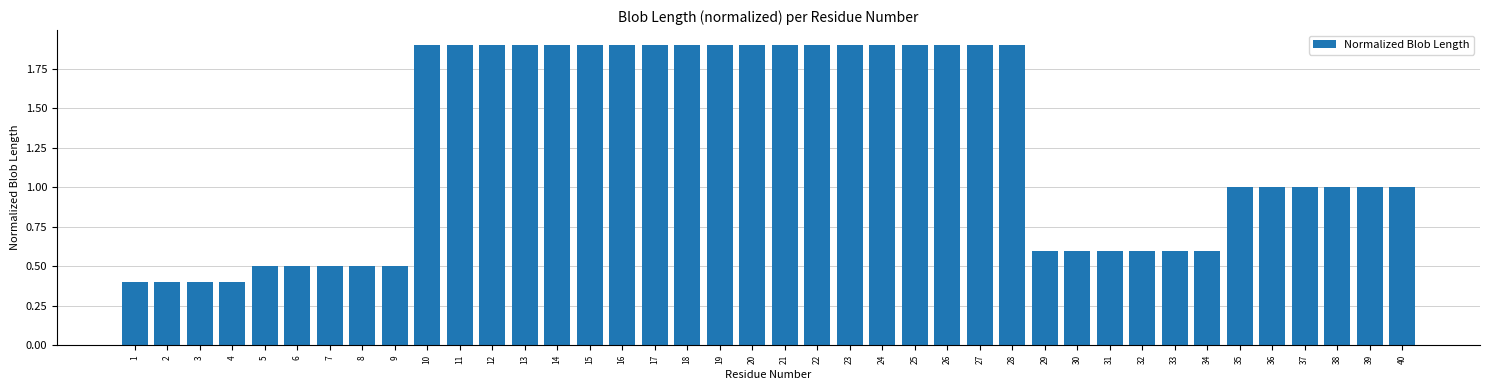

How many bars are there in total?

40